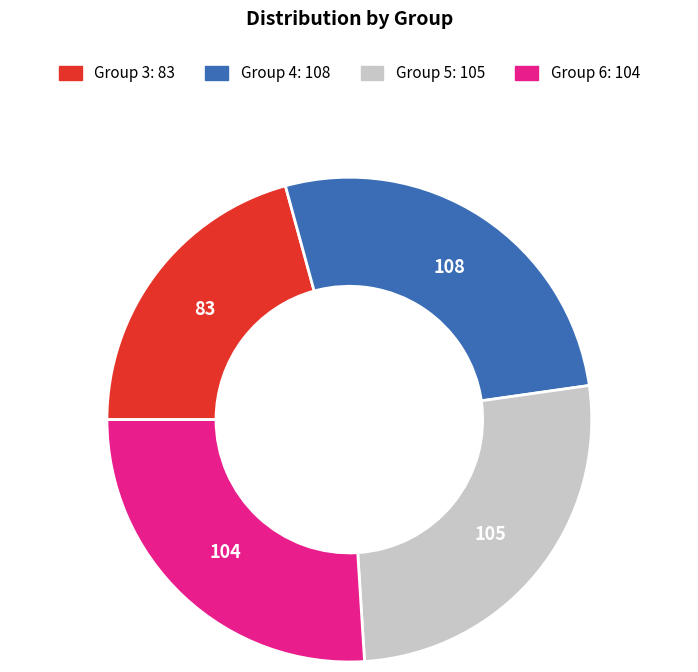

Is there any slice that represents more than half of the pie?

No